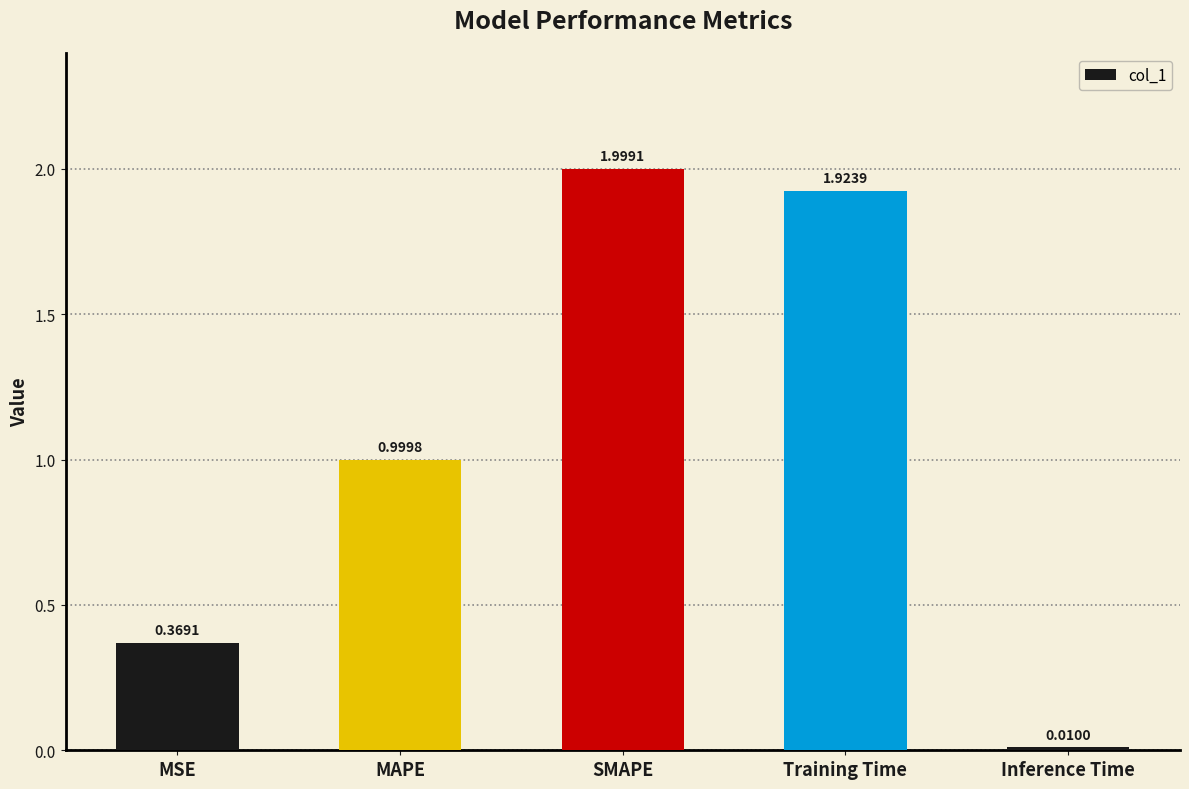

Rank the categories by value from highest to lowest.

SMAPE, Training Time, MAPE, MSE, Inference Time